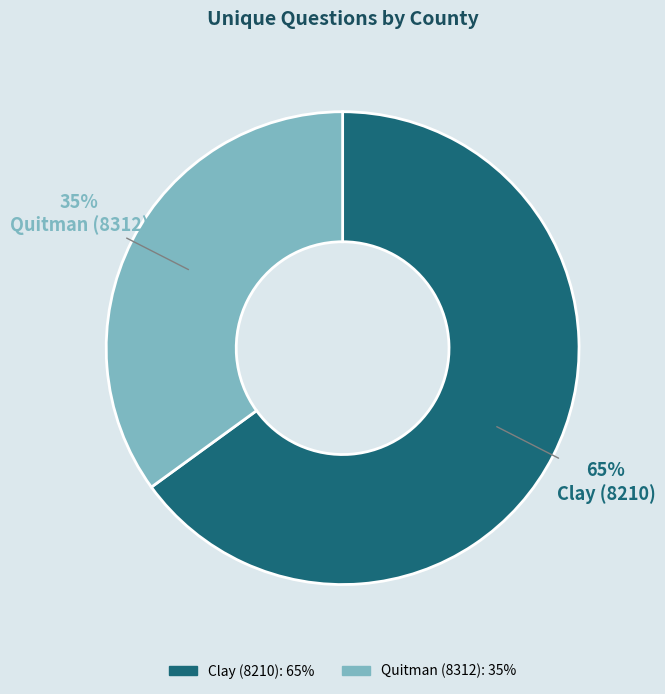

How many segments does this pie chart have?

2